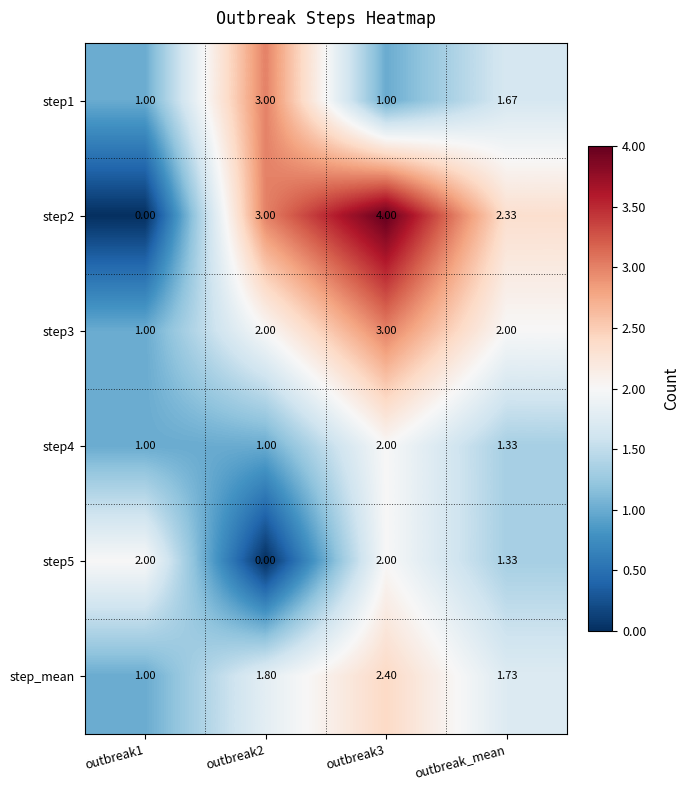

At which category is the sum across all series the highest?

outbreak3